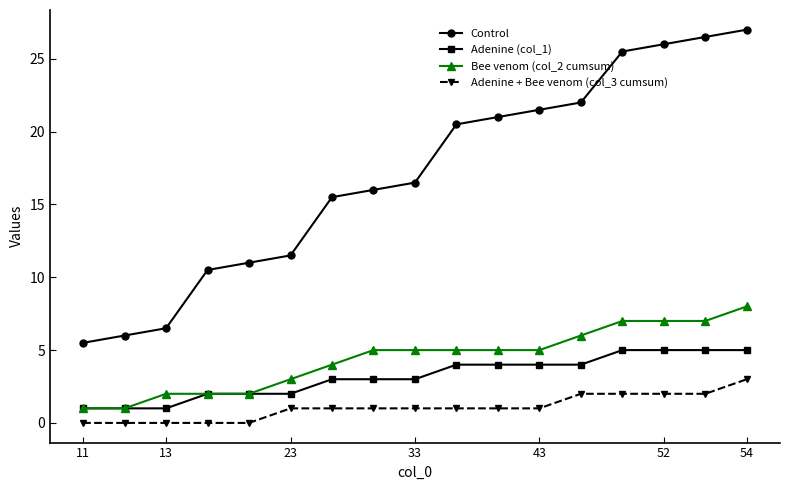

True or false: Adenine + Bee venom (col_3 cumsum) and Adenine (col_1) intersect in this chart.

False